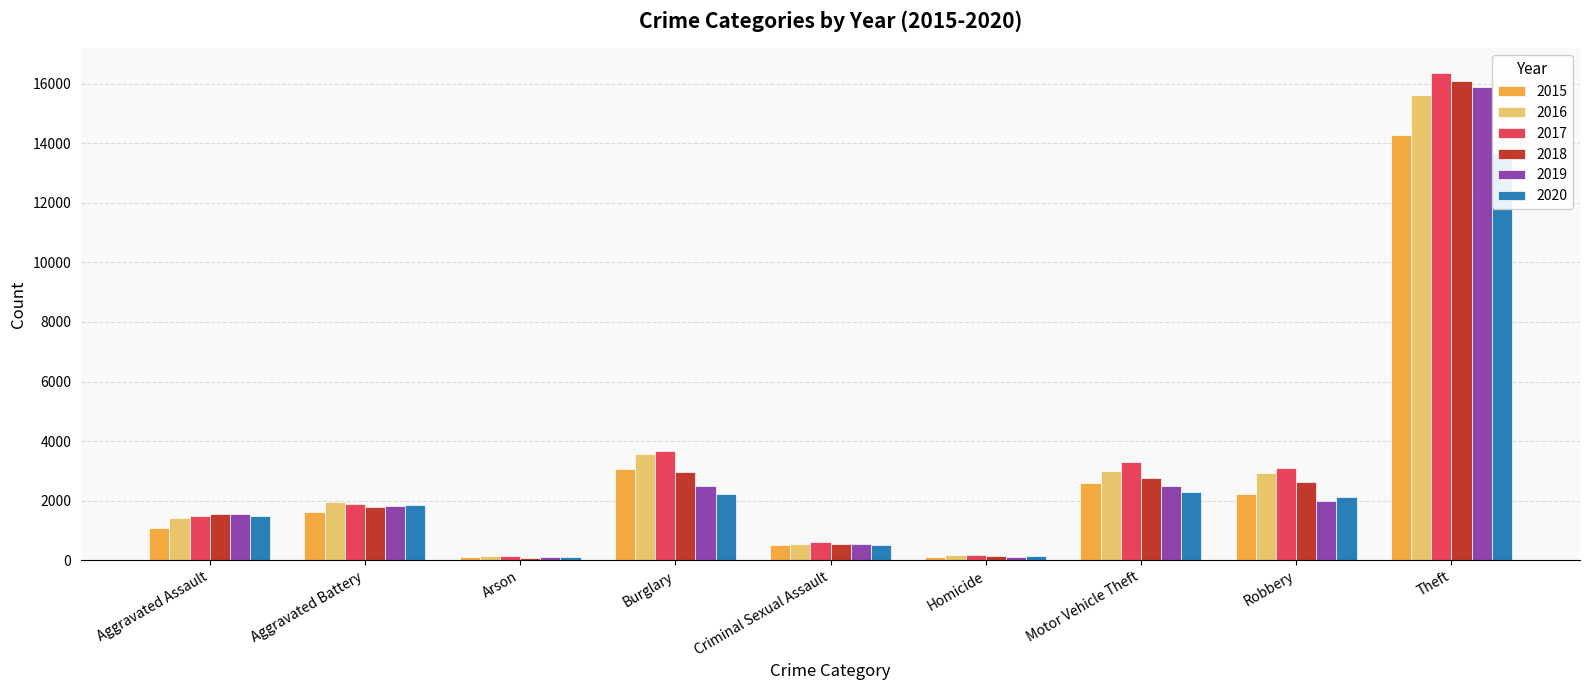

What is the smallest value displayed?

88